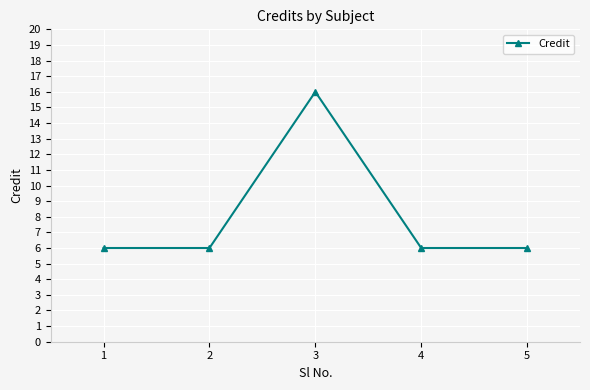

What is the difference between the maximum and second lowest values?

10